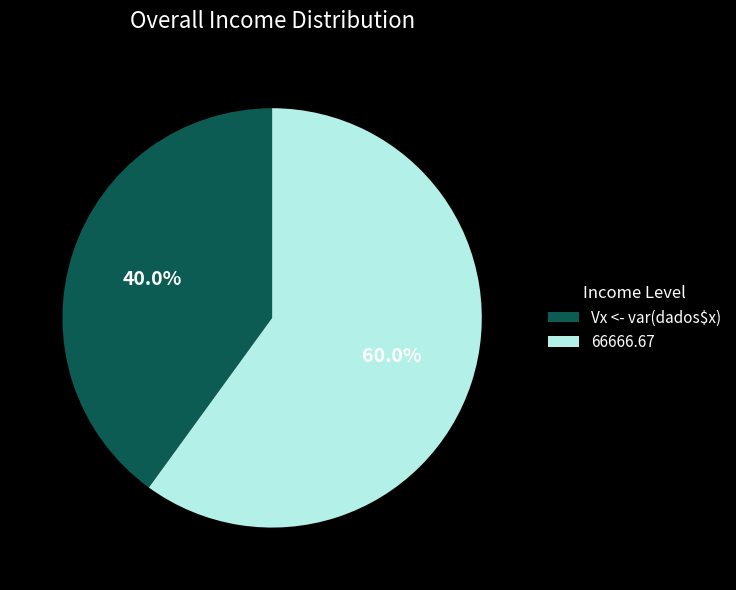

How many slices are in this pie chart?

2